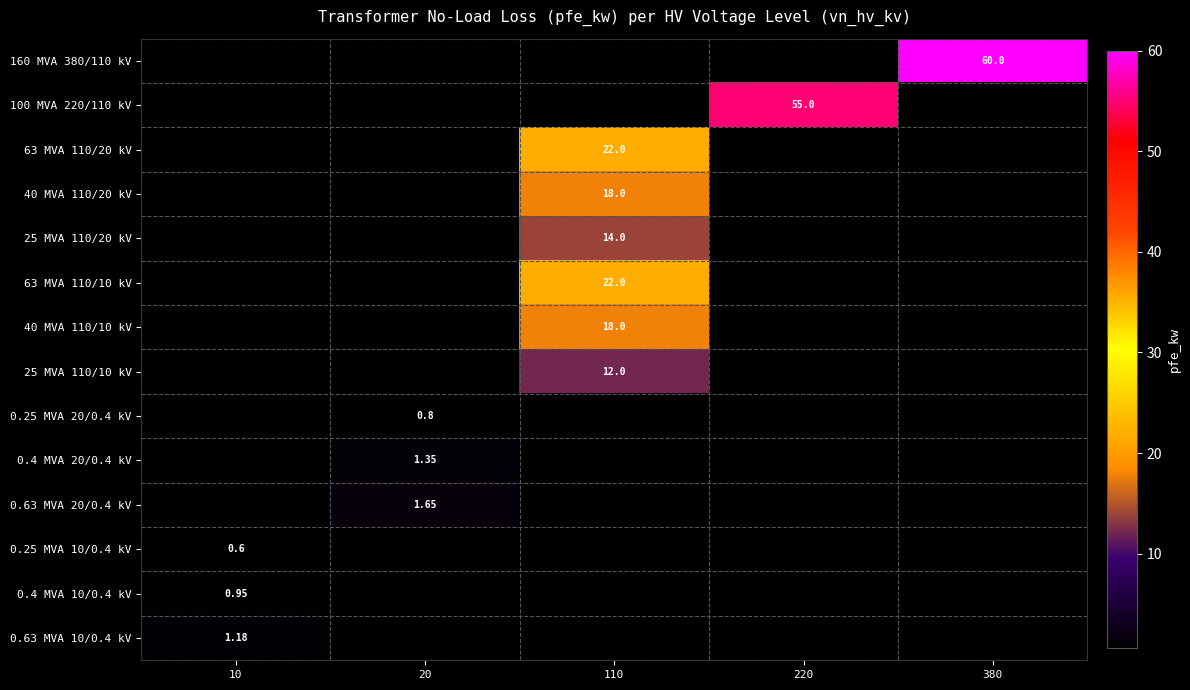

How many distinct data groups are displayed?

14